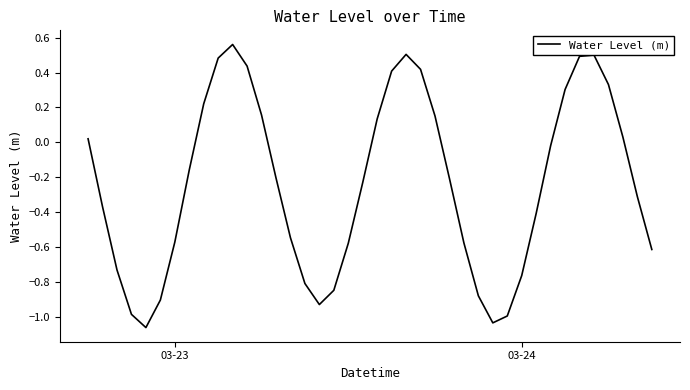

What is the difference between the maximum and minimum values?

1.6